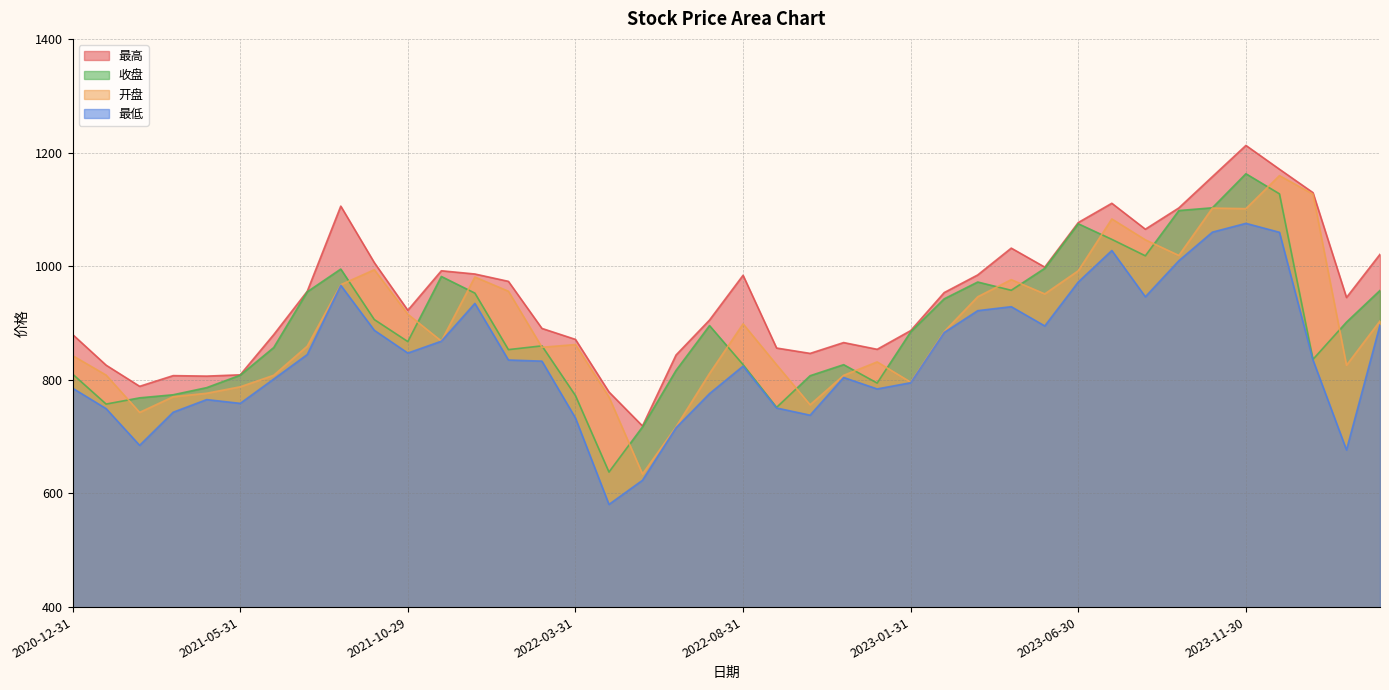

List the labels in order of 最高 value, largest first.

2023-11-30, 2023-12-29, 2023-10-31, 2024-01-31, 2023-07-31, 2021-08-31, 2023-09-28, 2023-06-30, 2023-08-31, 2023-04-28, 2024-03-29, 2021-09-30, 2023-05-31, 2021-11-30, 2021-12-31, 2023-03-31, 2022-08-31, 2022-01-28, 2021-07-30, 2023-02-28, 2024-02-29, 2021-10-29, 2022-07-29, 2022-02-28, 2023-01-31, 2020-12-31, 2021-06-30, 2022-03-31, 2022-11-30, 2022-09-30, 2022-12-30, 2022-10-31, 2022-06-30, 2021-01-29, 2021-05-31, 2021-03-31, 2021-04-30, 2021-02-26, 2022-04-29, 2022-05-31